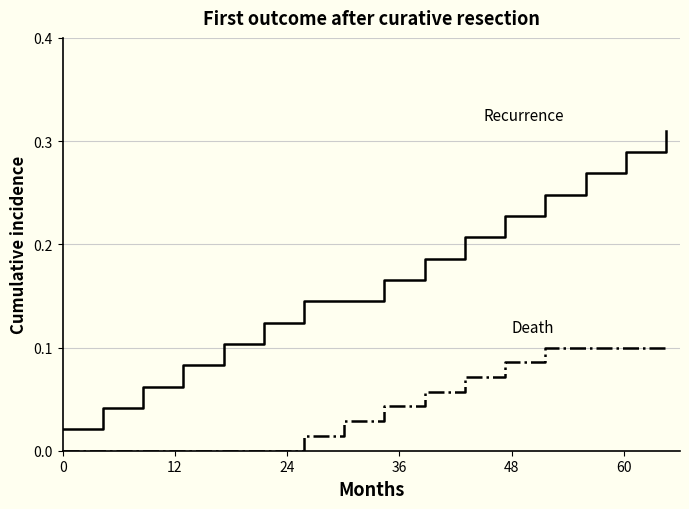

Does the chart have visible grid lines?

Yes